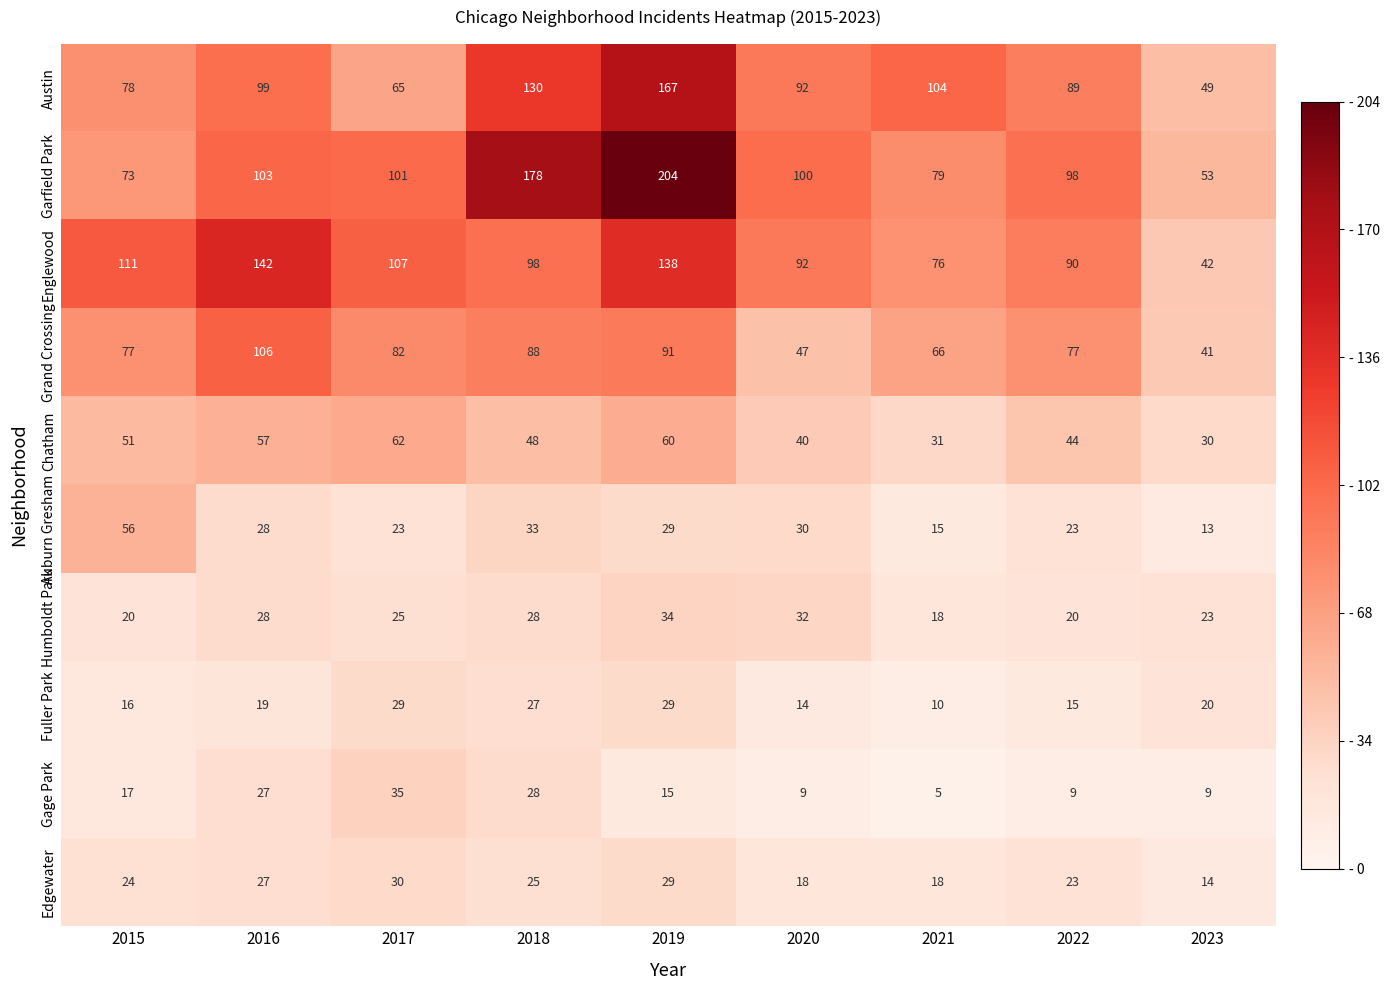

What is the sum of the Edgewater values at 2021 and 2015?

42